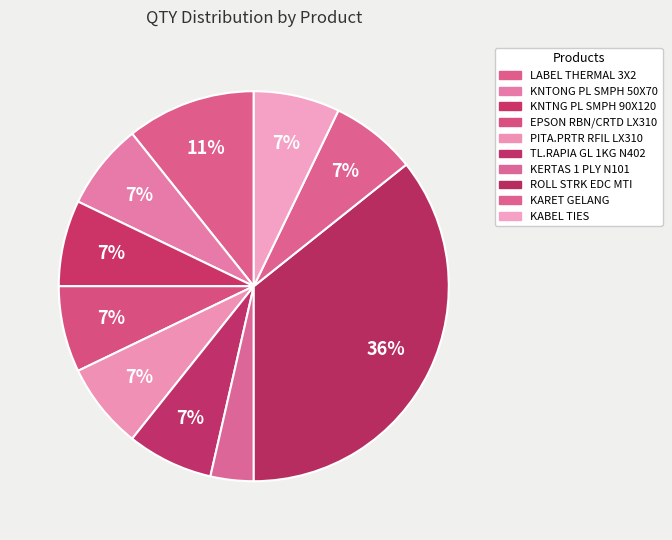

What is the ratio of the value at LABEL THERMAL 3X2 to the value at KNTNG PL SMPH 90X120?

1.5